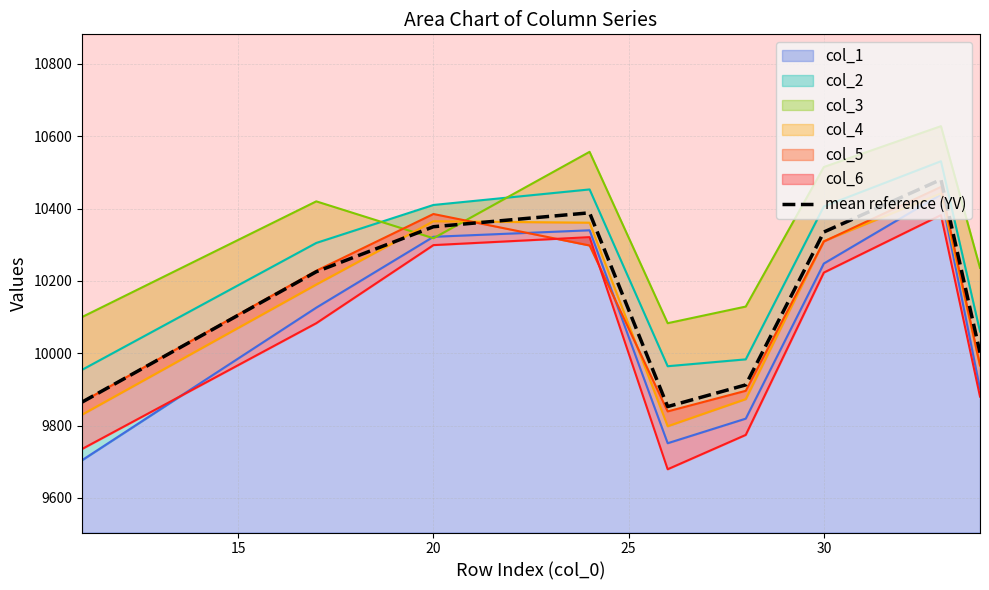

How many distinct data groups are displayed?

1